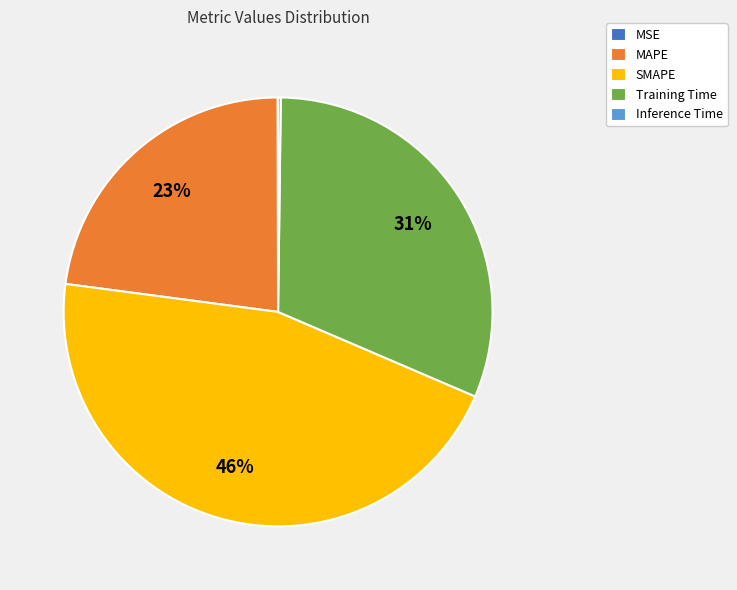

Is MAPE the majority of the pie?

No